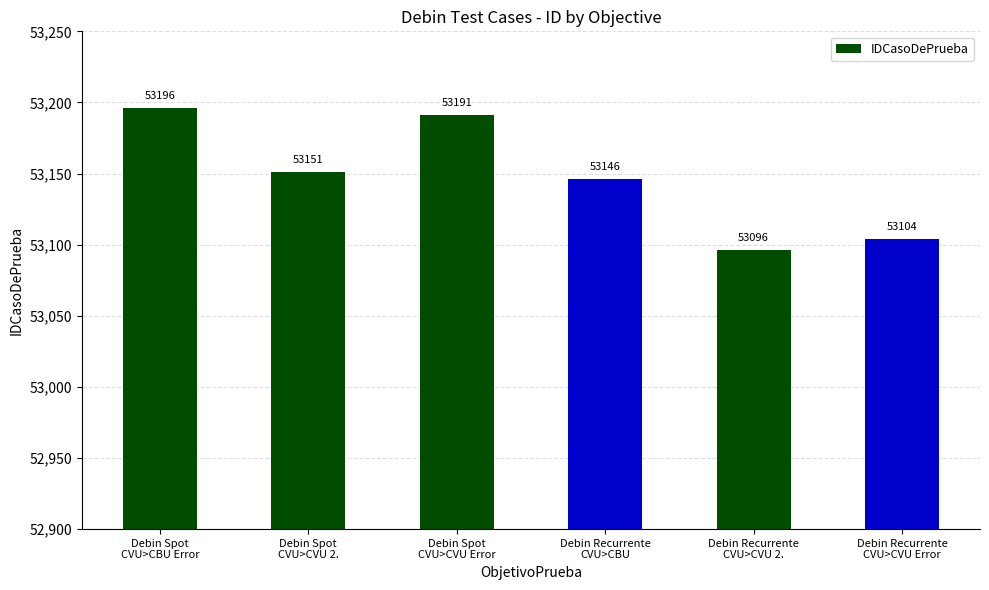

Is it true that the value at Debin Spot
CVU>CVU 2. is 86353?

False